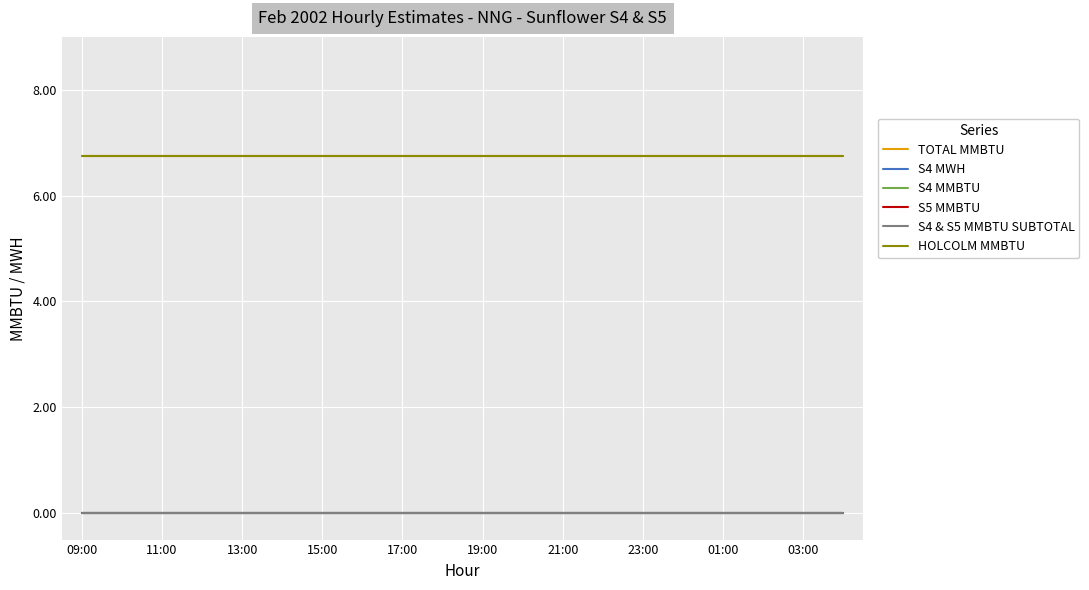

Does the chart have visible grid lines?

Yes